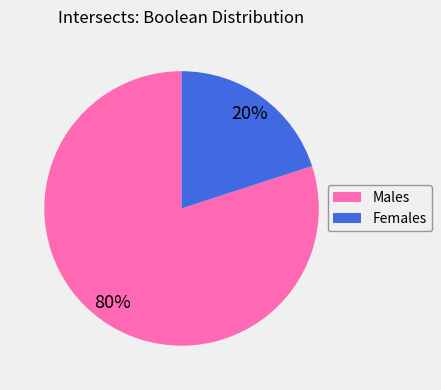

The Males slice represents 80% of the pie. True or false?

True